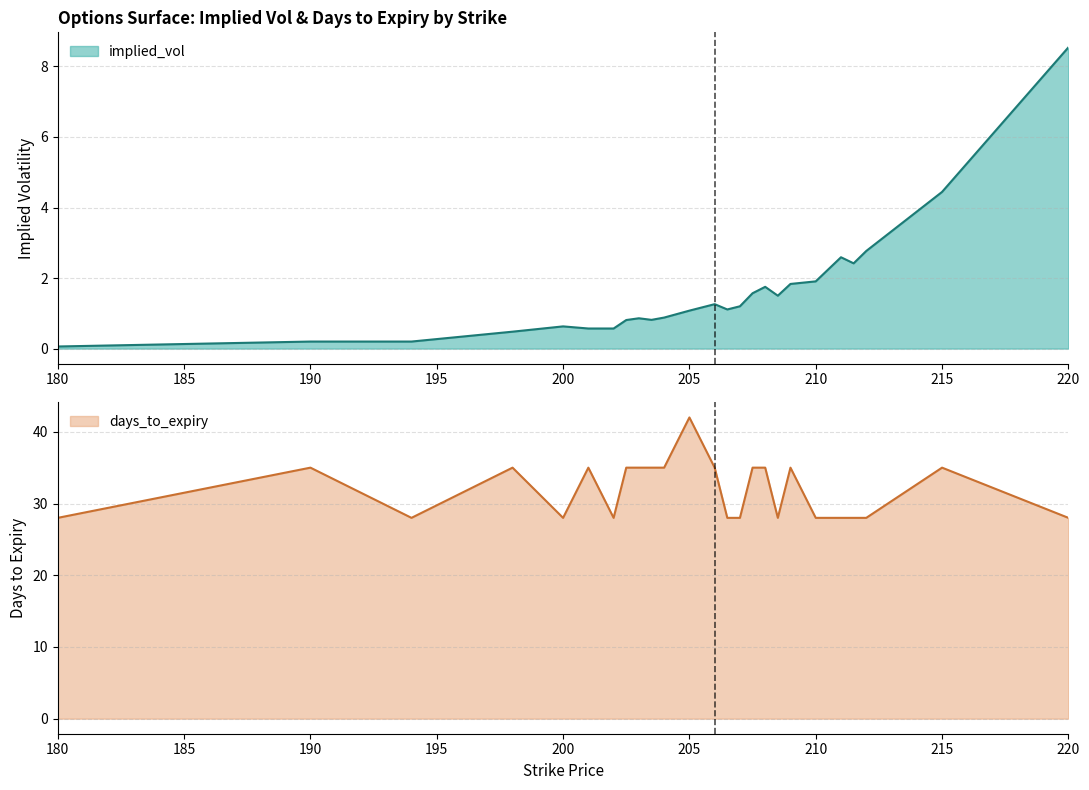

Where is the first local minimum for implied_vol?

203.5